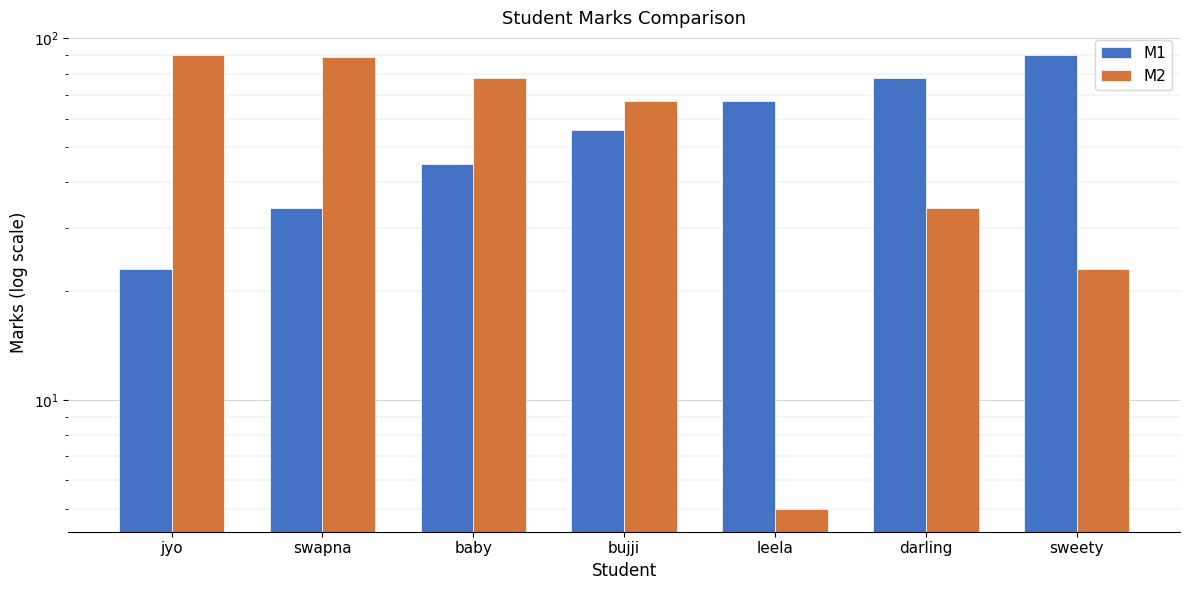

Where does the M2 series first go above 67?

jyo